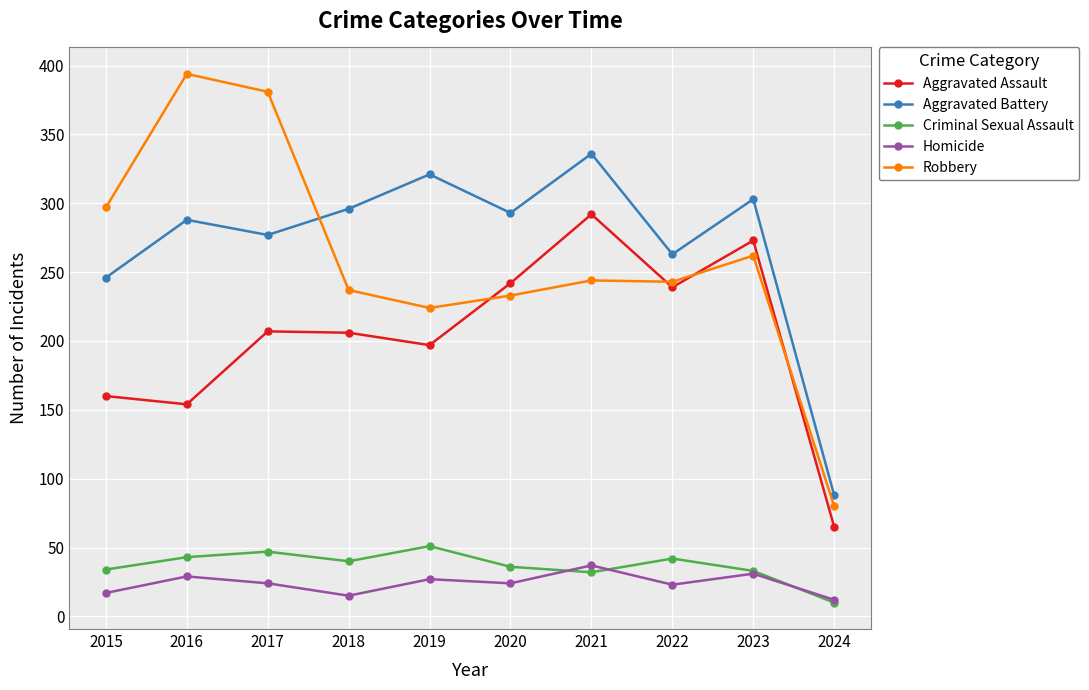

True or false: Criminal Sexual Assault has more than 2 interior local peaks.

True